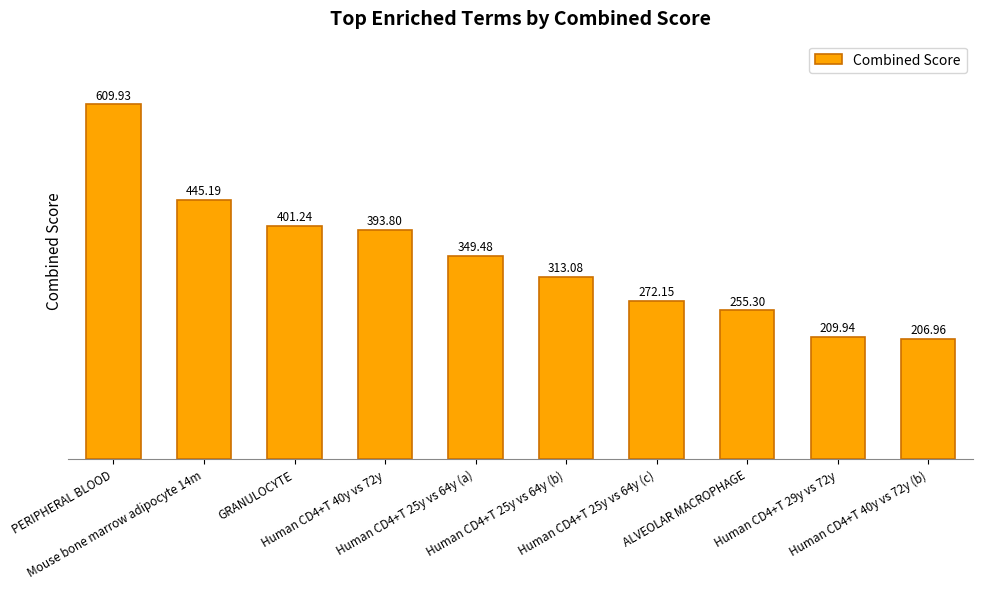

What is the average value?

345.7